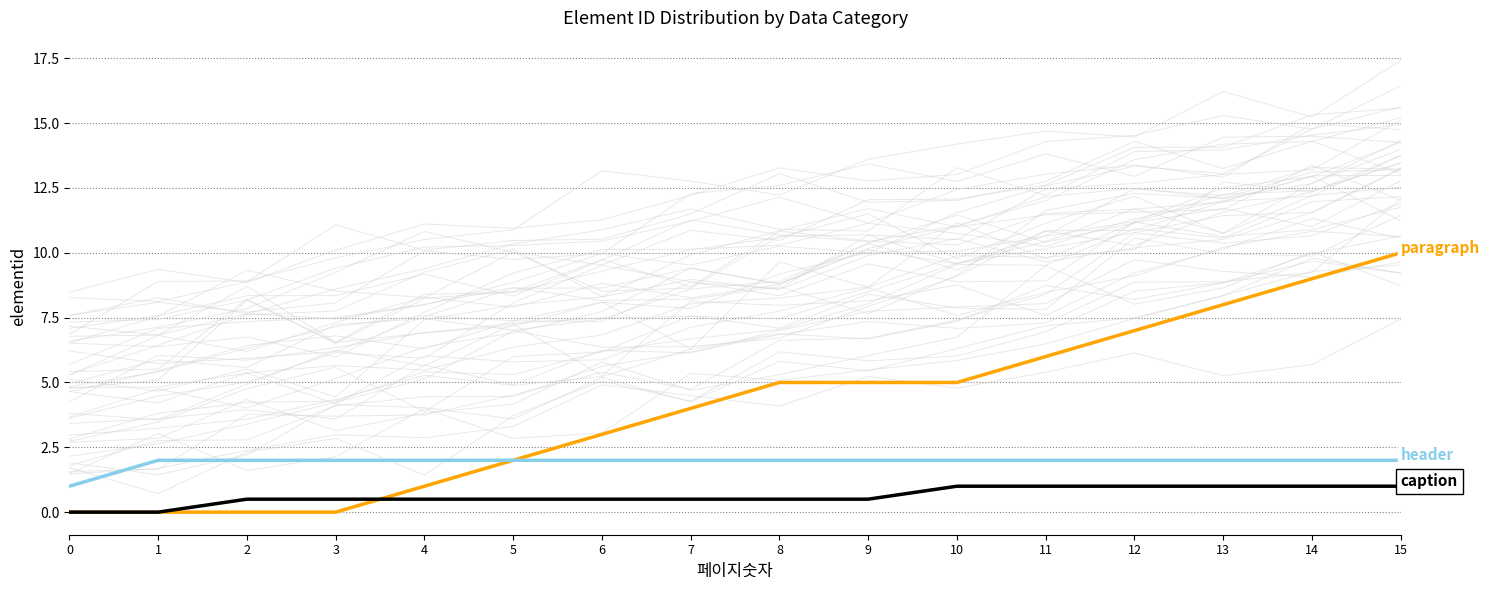

List the series in order of their peak value, highest first.

paragraph, header, caption